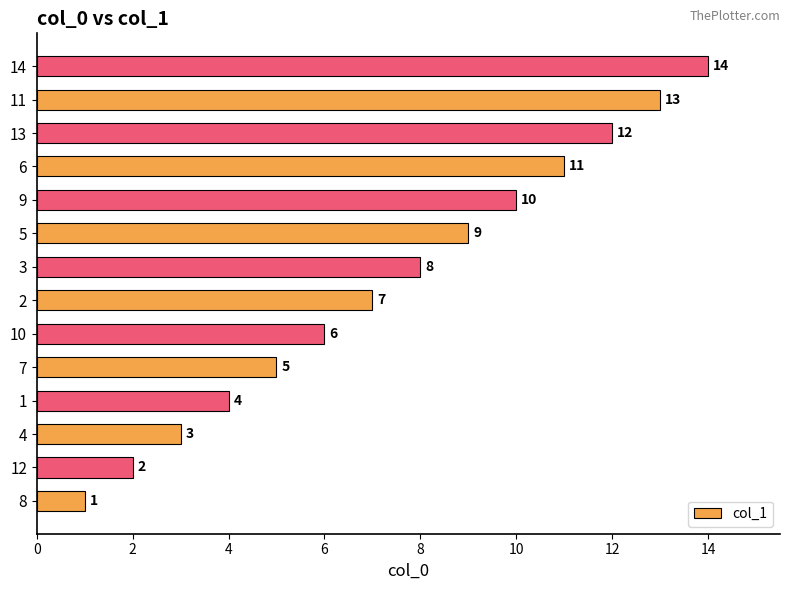

Is it true that the value at 10 is 3?

False